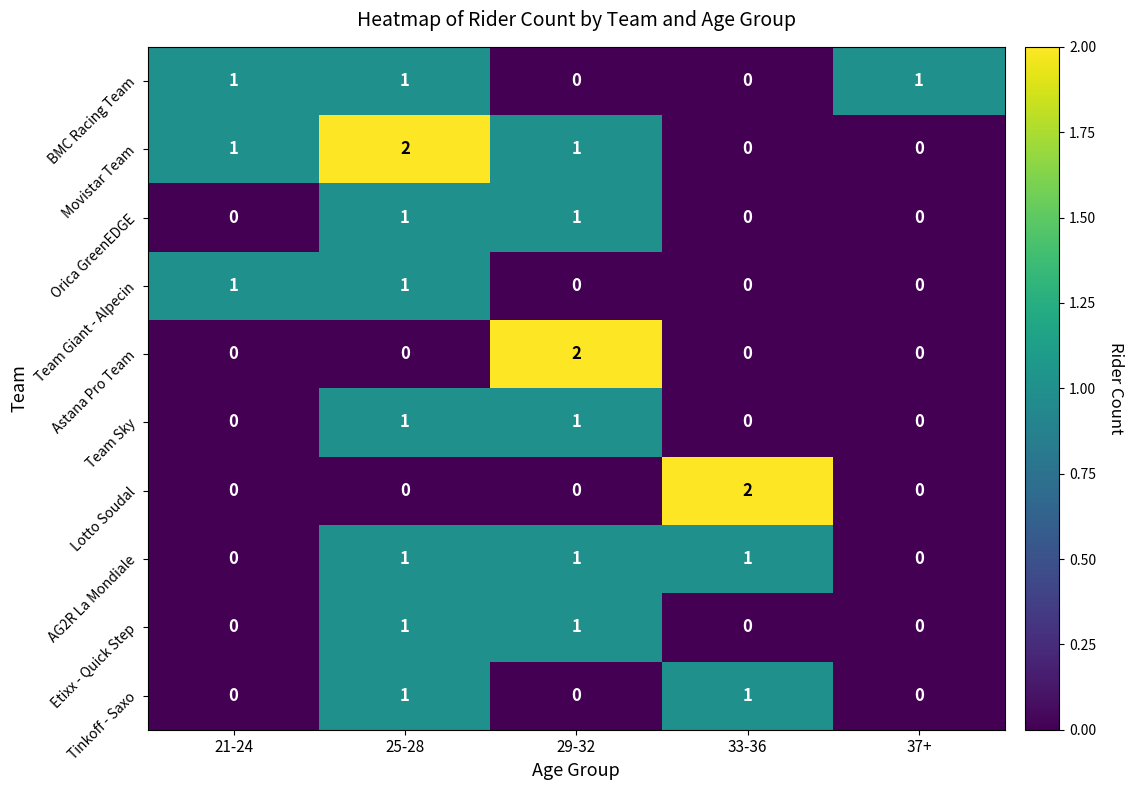

How many Etixx - Quick Step values are between 0 and 1?

5